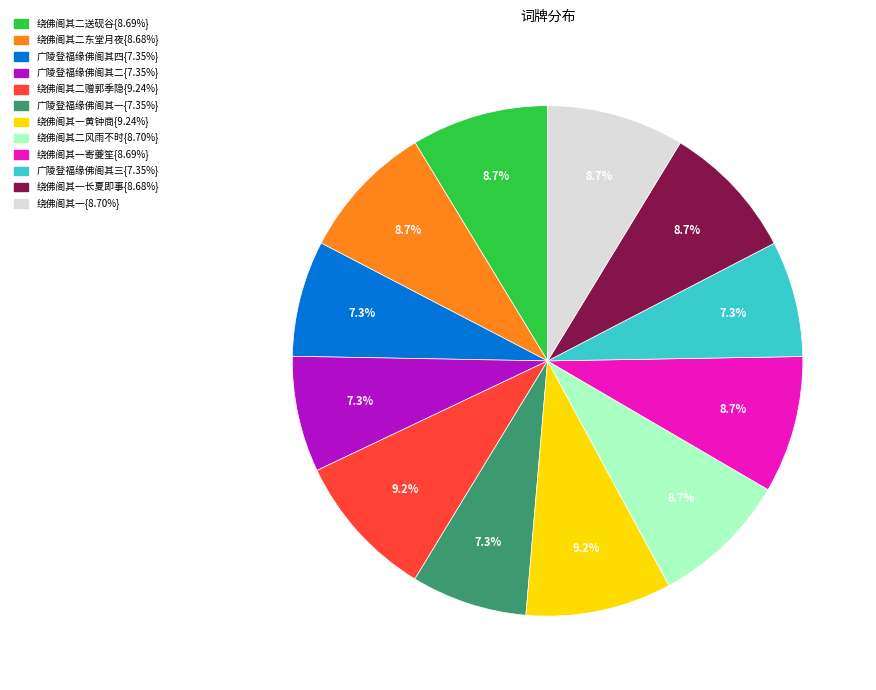

Is there a majority slice in this chart?

No